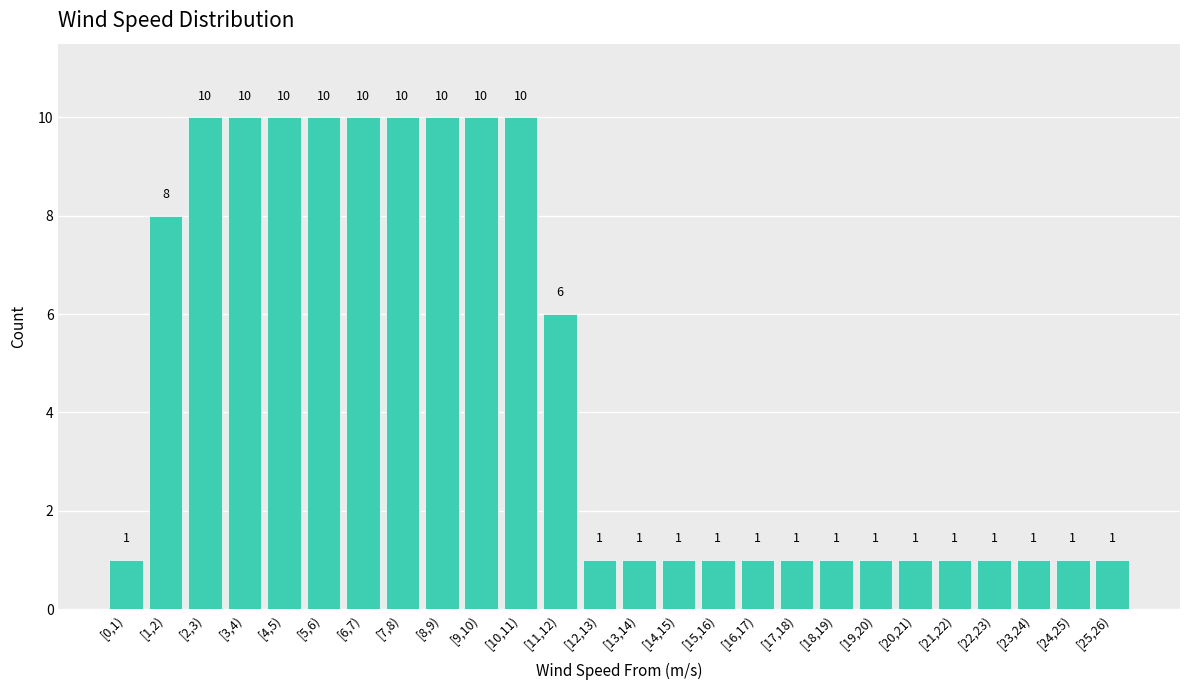

Reading left to right, transcribe all the data shown in this chart.

1	8	10	10	10	10	10	10	10	10	10	6	1	1	1	1	1	1	1	1	1	1	1	1	1	1